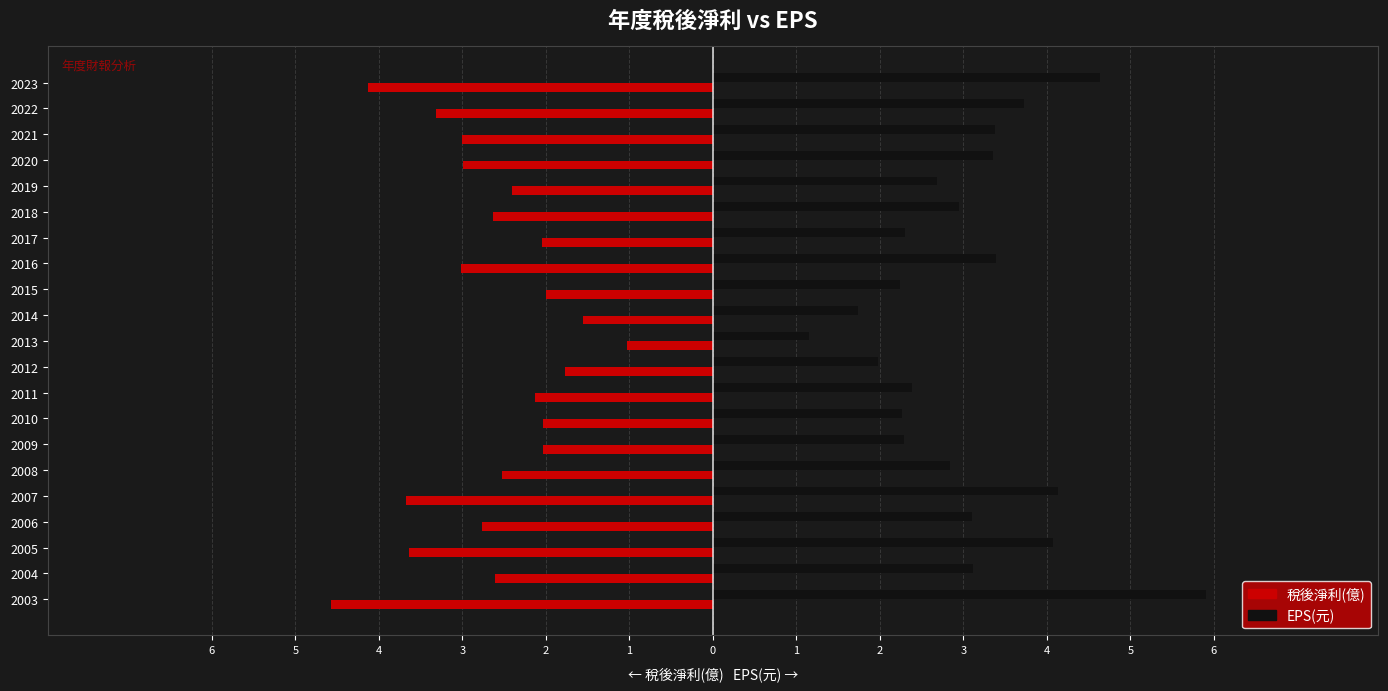

What are all the series names shown in the legend?

稅後淨利(億), EPS(元)